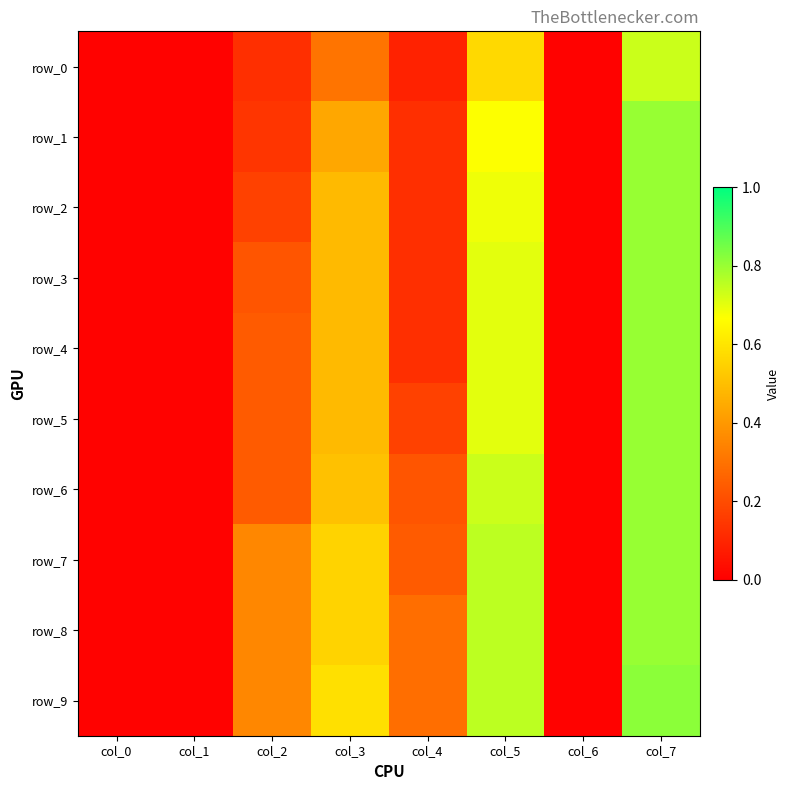

Reading left to right, transcribe all the data shown in this chart.

row_0: 0.0	0.0	0.1	0.3	0.1	0.6	0.0	0.7
row_1: 0.0	0.0	0.1	0.4	0.1	0.7	0.0	0.8
row_2: 0.0	0.0	0.2	0.5	0.1	0.7	0.0	0.8
row_3: 0.0	0.0	0.2	0.5	0.1	0.7	0.0	0.8
row_4: 0.0	0.0	0.2	0.5	0.1	0.7	0.0	0.8
row_5: 0.0	0.0	0.2	0.5	0.2	0.7	0.0	0.8
row_6: 0.0	0.0	0.2	0.5	0.2	0.7	0.0	0.8
row_7: 0.0	0.0	0.4	0.6	0.2	0.8	0.0	0.8
row_8: 0.0	0.0	0.4	0.6	0.3	0.8	0.0	0.8
row_9: 0.0	0.0	0.4	0.6	0.3	0.8	0.0	0.8